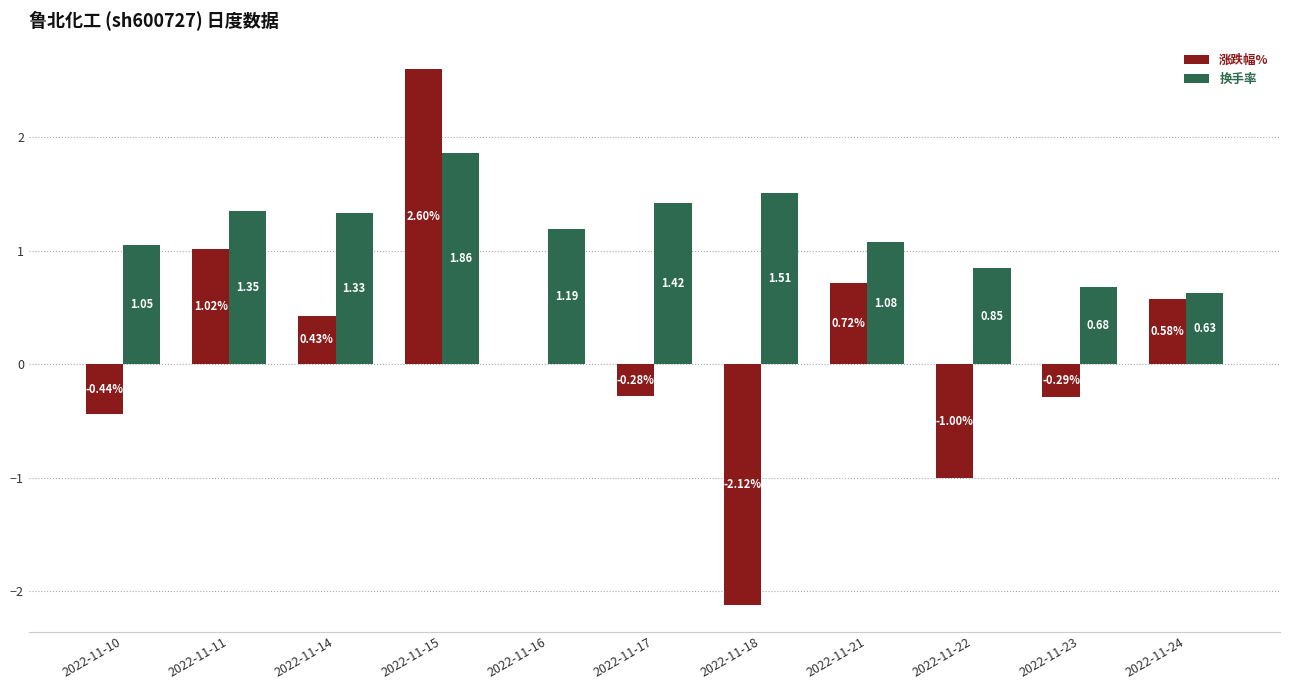

Which series has the widest spread of values?

涨跌幅%